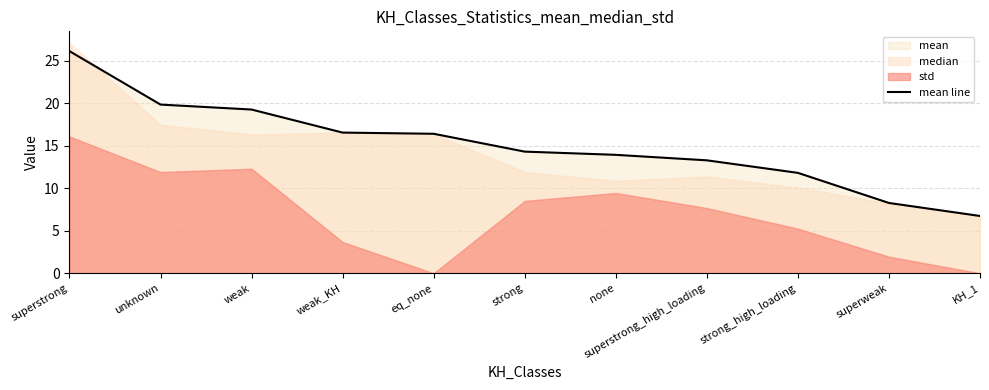

Approximately how many times larger is the value at weak compared to unknown?

1.0